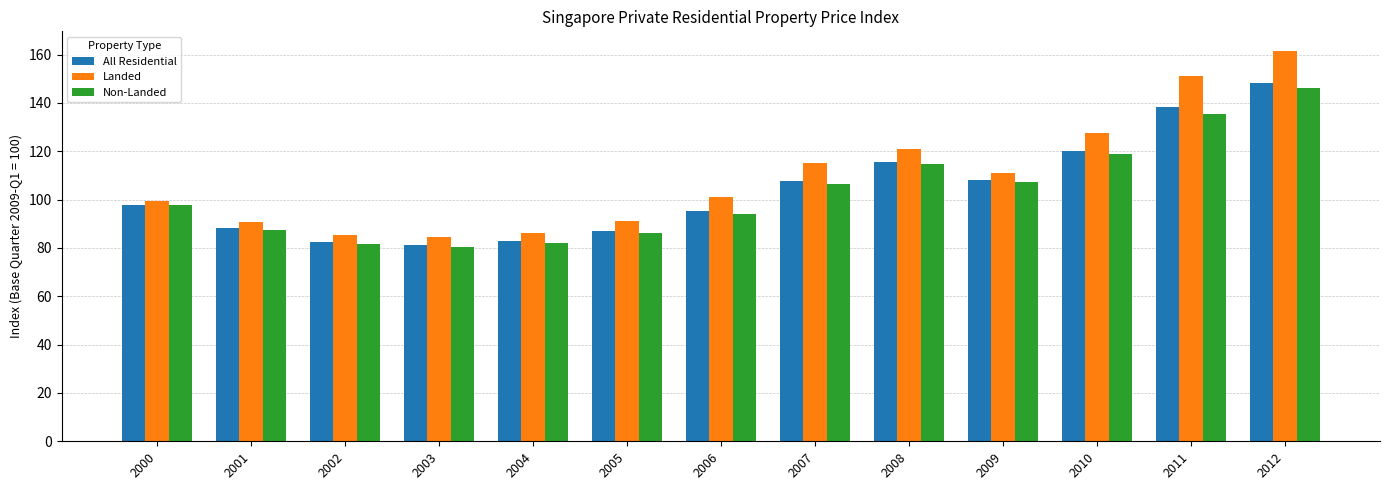

The Non-Landed series shows 34.6 at 2004. True or false?

False